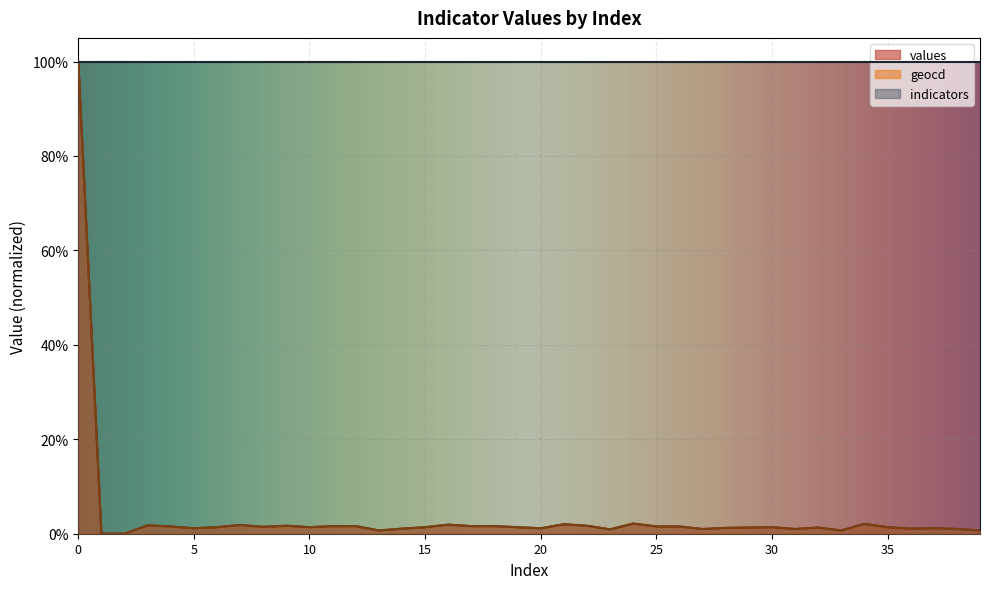

Reading left to right, what are all the values shown in this chart?

values: 0=1.0	1=0.0	2=0.0	3=0.0	4=0.0	5=0.0	6=0.0	7=0.0	8=0.0	9=0.0	10=0.0	11=0.0	12=0.0	13=0.0	14=0.0	15=0.0	16=0.0	17=0.0	18=0.0	19=0.0	20=0.0	21=0.0	22=0.0	23=0.0	24=0.0	25=0.0	26=0.0	27=0.0	28=0.0	29=0.0	30=0.0	31=0.0	32=0.0	33=0.0	34=0.0	35=0.0	36=0.0	37=0.0	38=0.0	39=0.0
geocd: 0=1.0	1=0.0	2=0.0	3=0.0	4=0.0	5=0.0	6=0.0	7=0.0	8=0.0	9=0.0	10=0.0	11=0.0	12=0.0	13=0.0	14=0.0	15=0.0	16=0.0	17=0.0	18=0.0	19=0.0	20=0.0	21=0.0	22=0.0	23=0.0	24=0.0	25=0.0	26=0.0	27=0.0	28=0.0	29=0.0	30=0.0	31=0.0	32=0.0	33=0.0	34=0.0	35=0.0	36=0.0	37=0.0	38=0.0	39=0.0